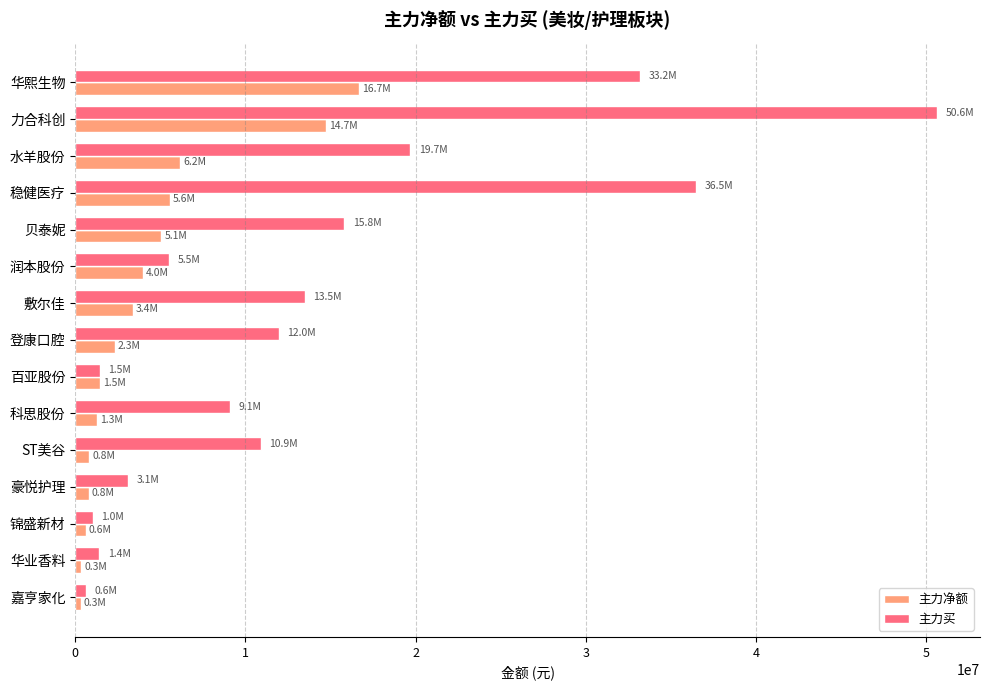

Which series changed the most between 敷尔佳 and 锦盛新材?

主力买